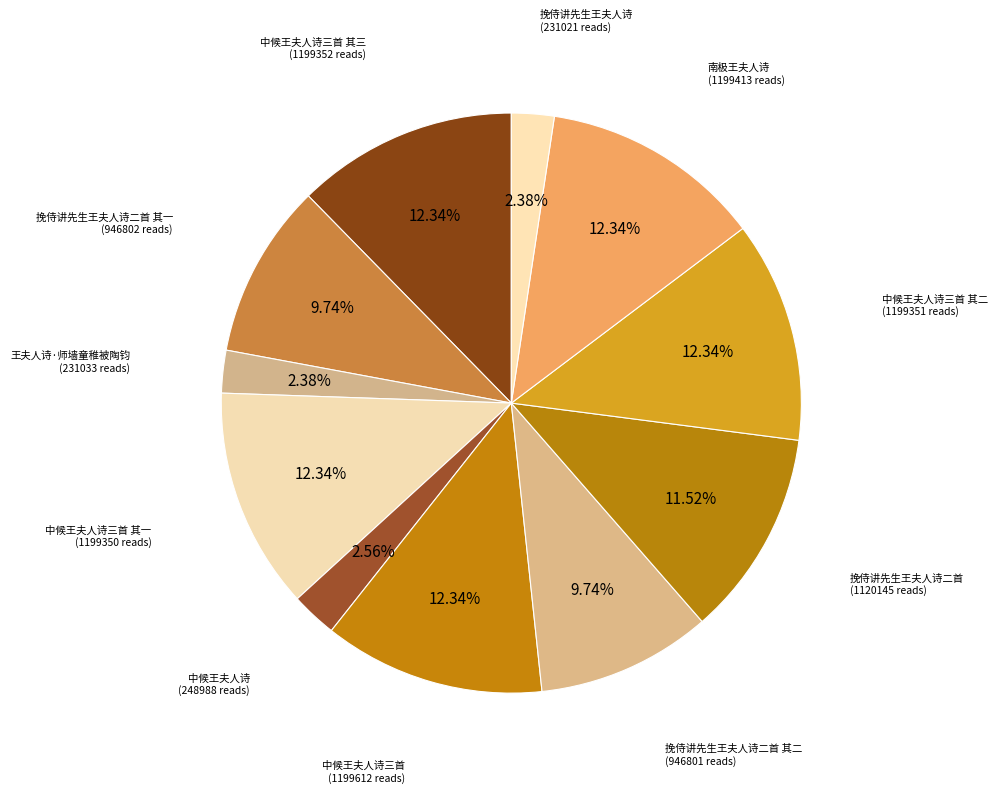

Rank the categories by value from lowest to highest.

挽侍讲先生王夫人诗, 王夫人诗·师墙童稚被陶钧, 中候王夫人诗, 挽侍讲先生王夫人诗二首 其二, 挽侍讲先生王夫人诗二首 其一, 挽侍讲先生王夫人诗二首, 中候王夫人诗三首 其一, 中候王夫人诗三首 其二, 中候王夫人诗三首 其三 六月二十三日夜中候夫人作, 南极王夫人诗, 中候王夫人诗三首